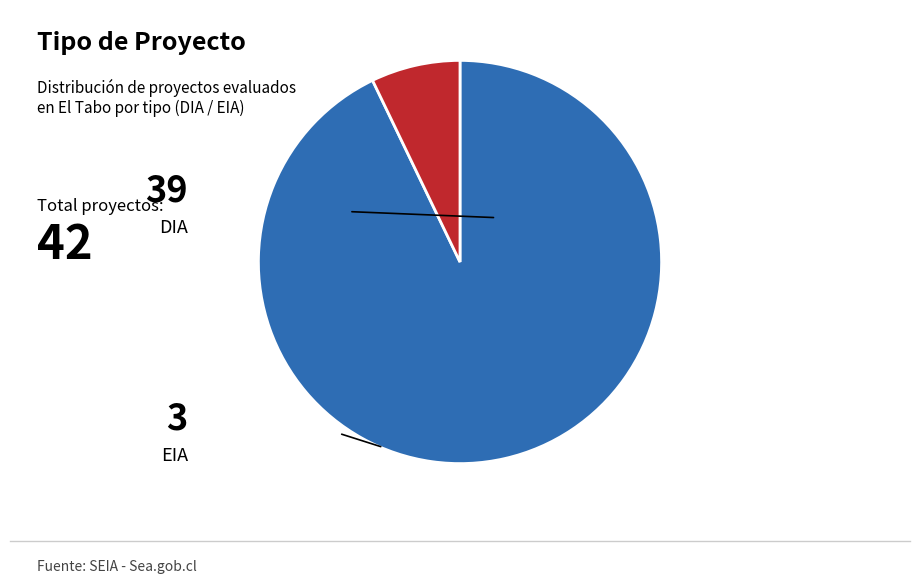

To the nearest percent, what is the difference between the largest and smallest slice percentages?

86%